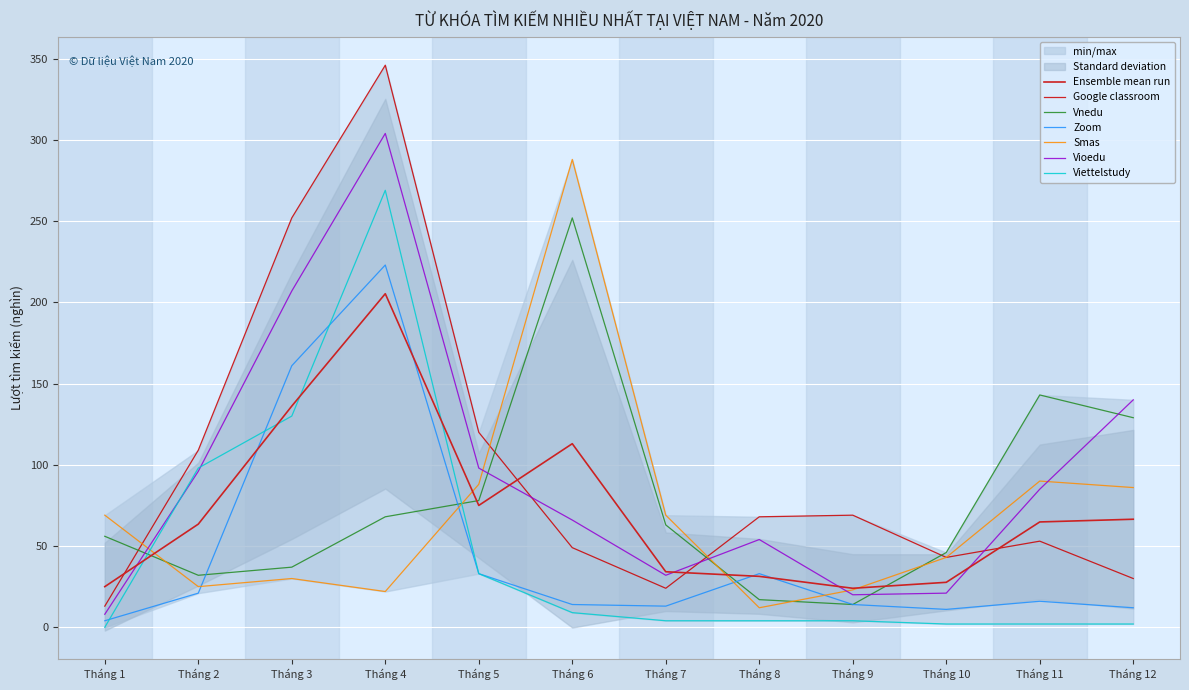

What is the value of the Vnedu point at the 8th from the left?

17